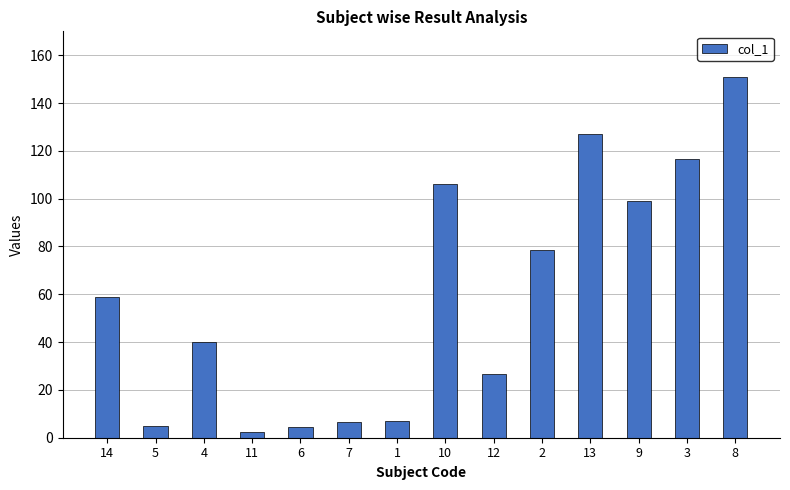

What position from the left is 9?

12